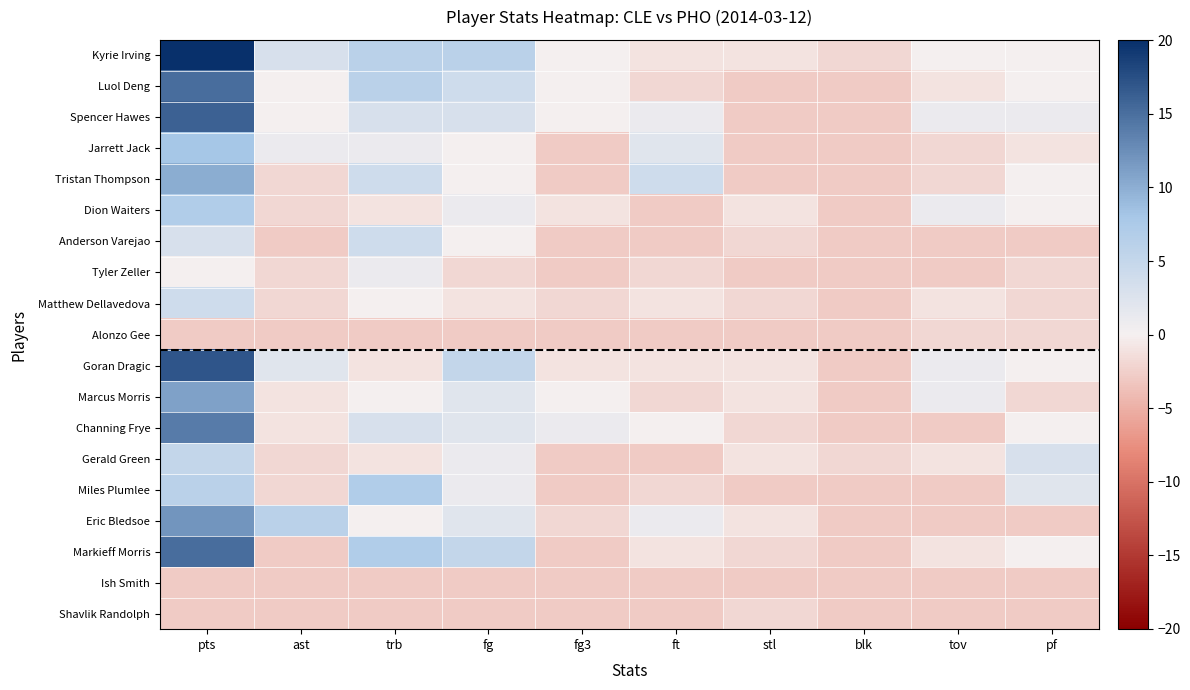

At which category does the chart reach its minimum across all series?

stl